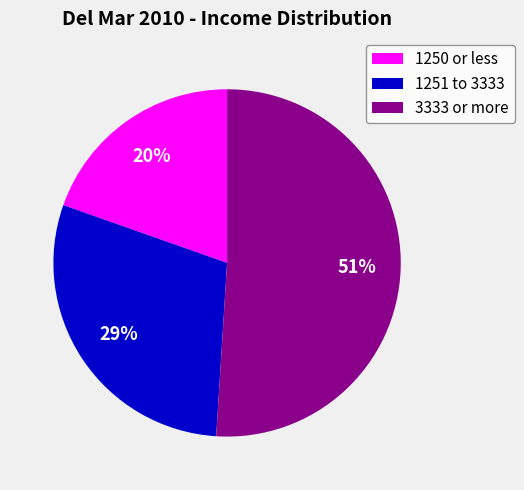

The 3333 or more slice represents 64% of the pie. True or false?

False